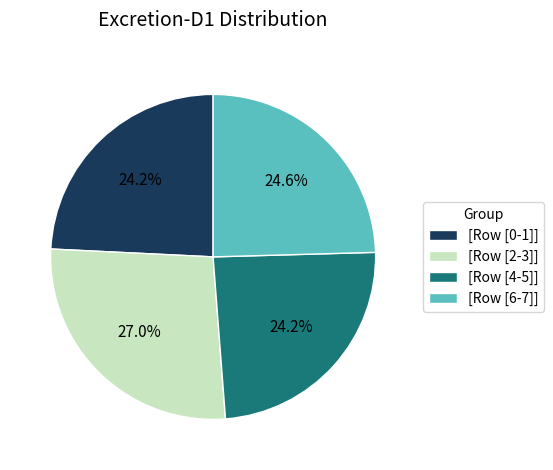

Do [Row [0-1]] and [Row [2-3]] together represent more than half of the pie?

Yes